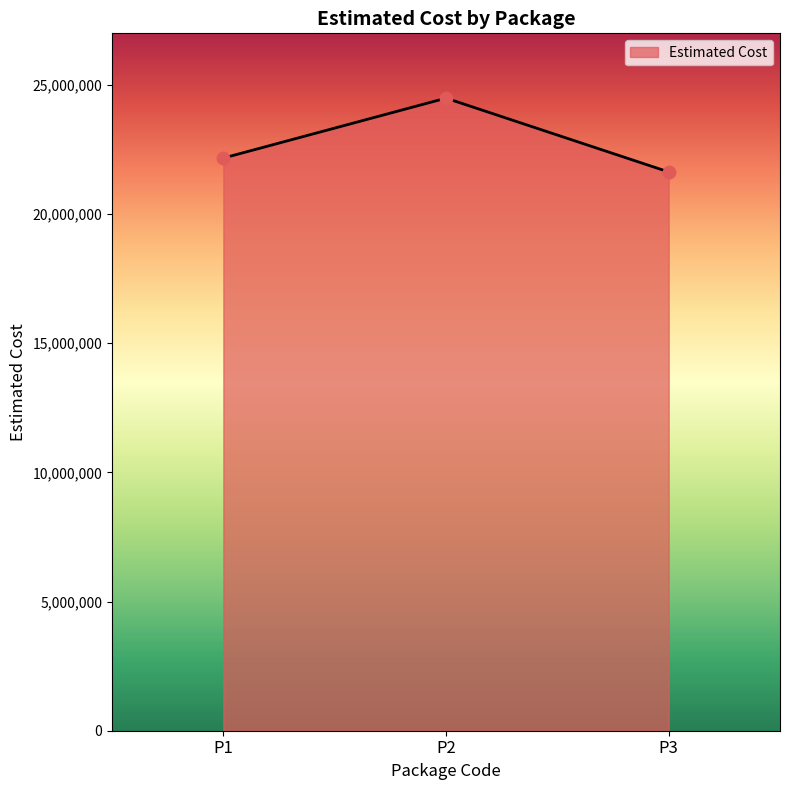

What is the ratio of the value at P2 to the value at P3?

1.1